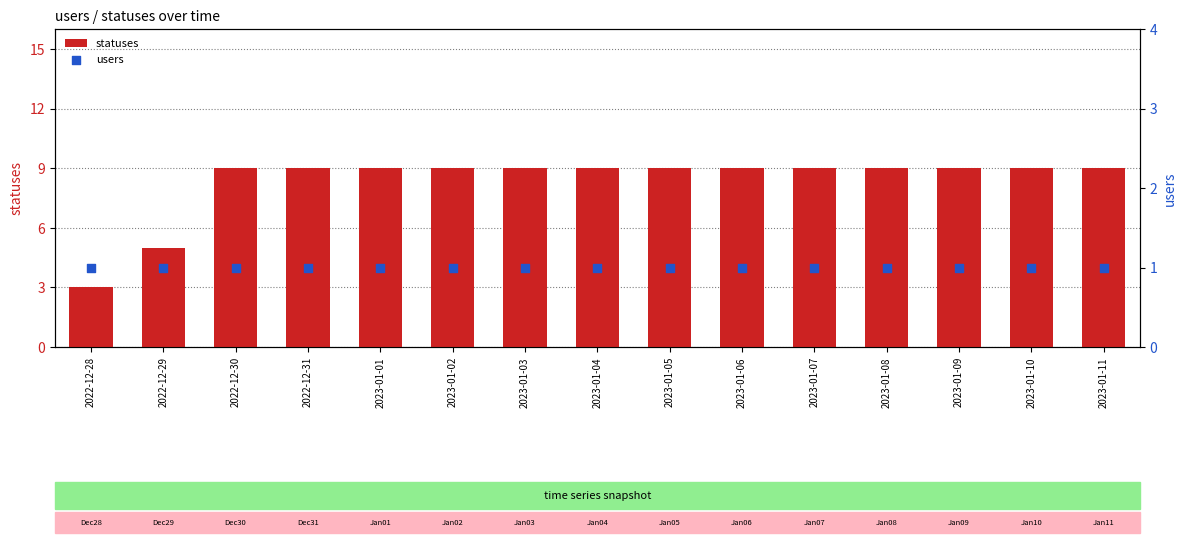

At how many categories does at least one series exceed 4?

14